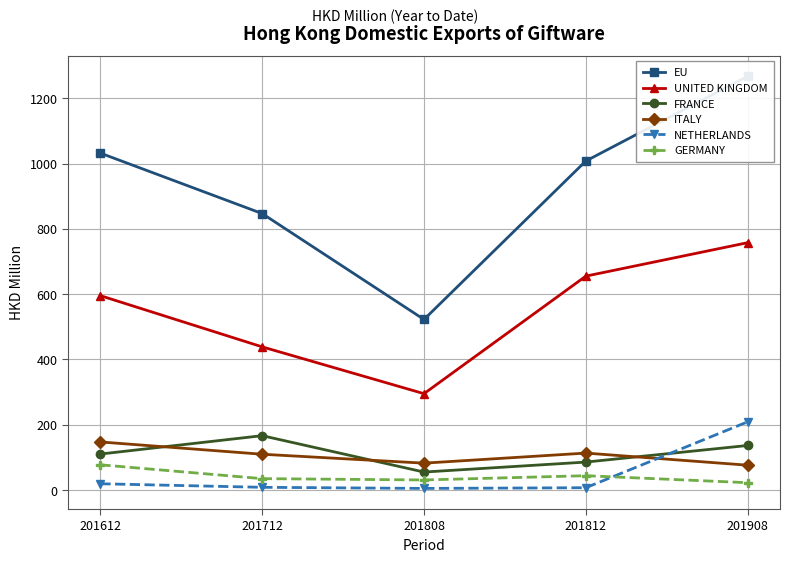

What is the difference between the maximum and minimum values in the FRANCE series?

111.4